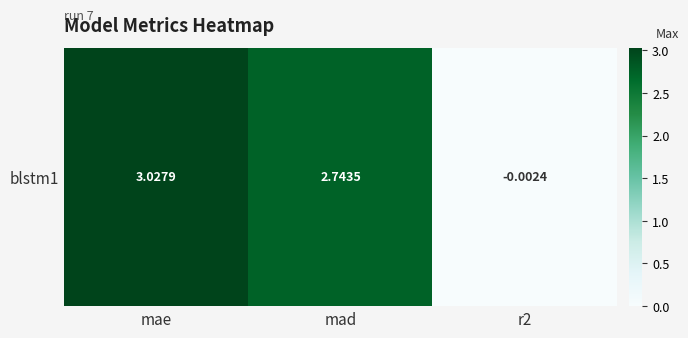

Which has a higher value, mad or mae?

mae